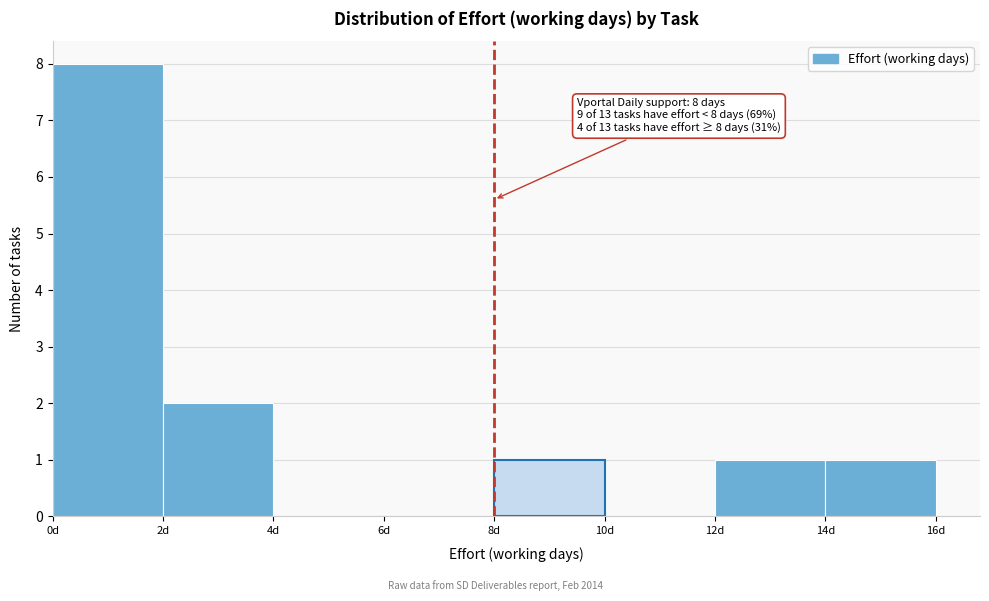

Over which range of the x-axis is the bar tallest?

0 to 2